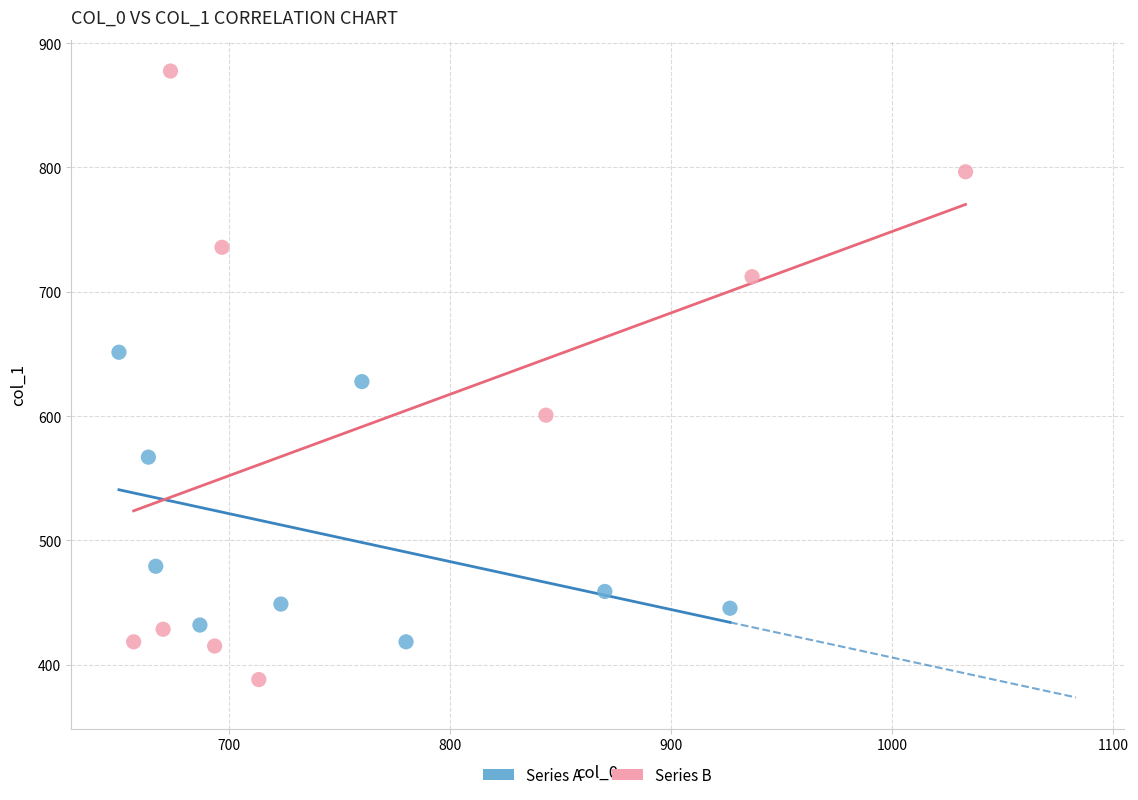

Which series reaches the maximum Y coordinate?

Series B